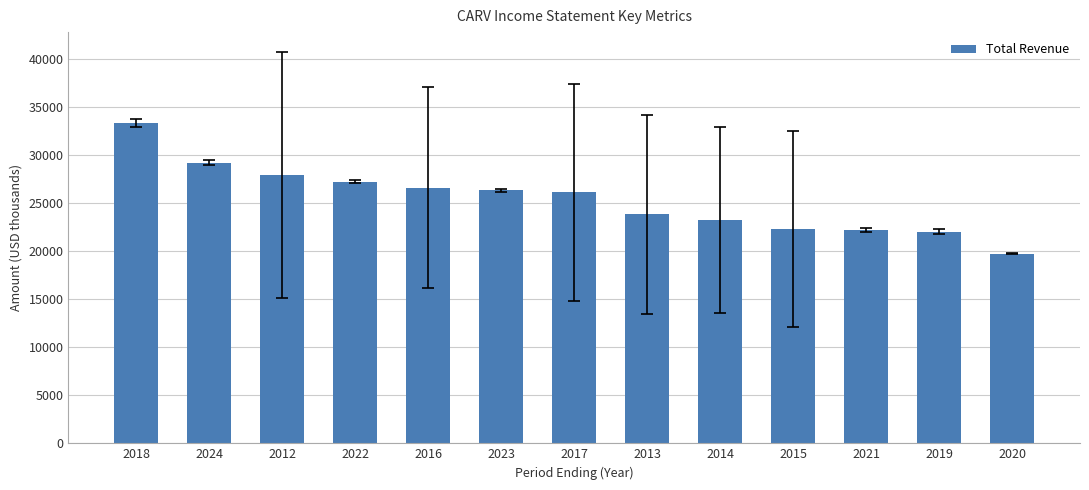

What is the approximate value at 2014, to the nearest 50?

23200